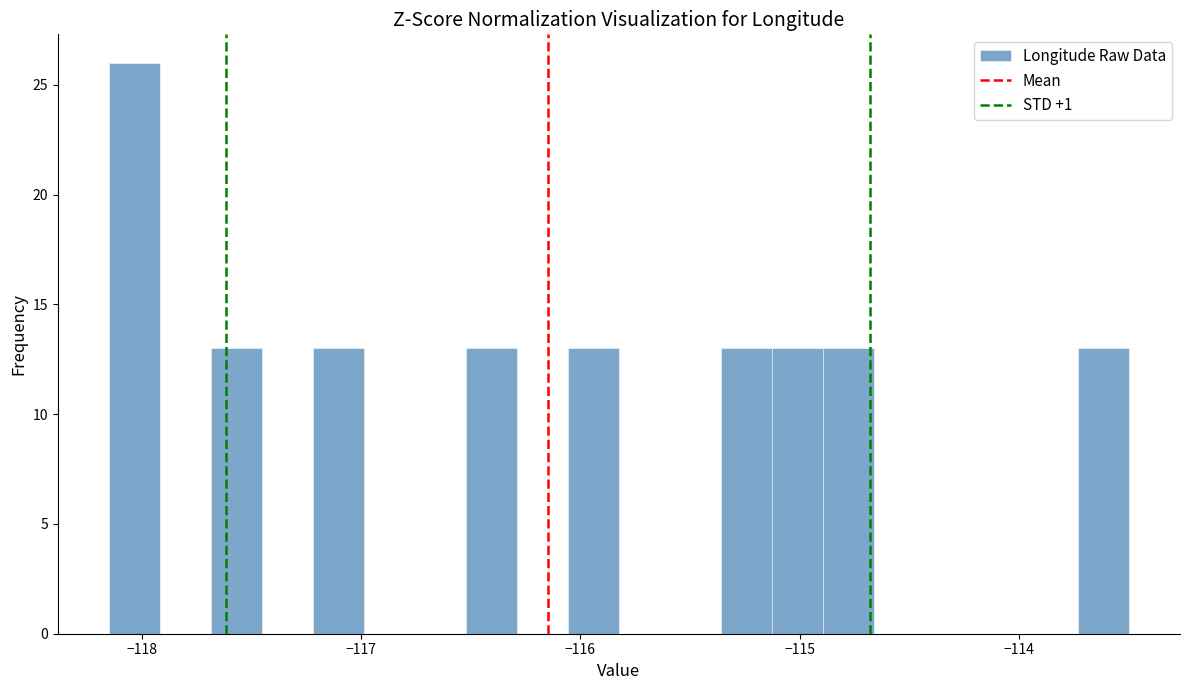

Read against the x-axis, roughly where is the centre of the tallest bar?

-118.0